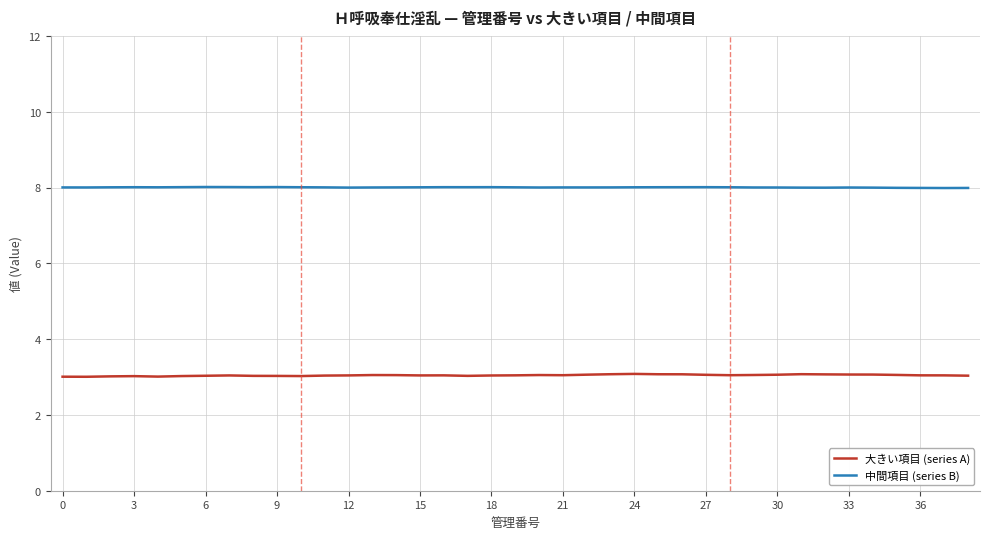

List the series in order of their peak value, highest first.

中間項目 (series B), 大きい項目 (series A)